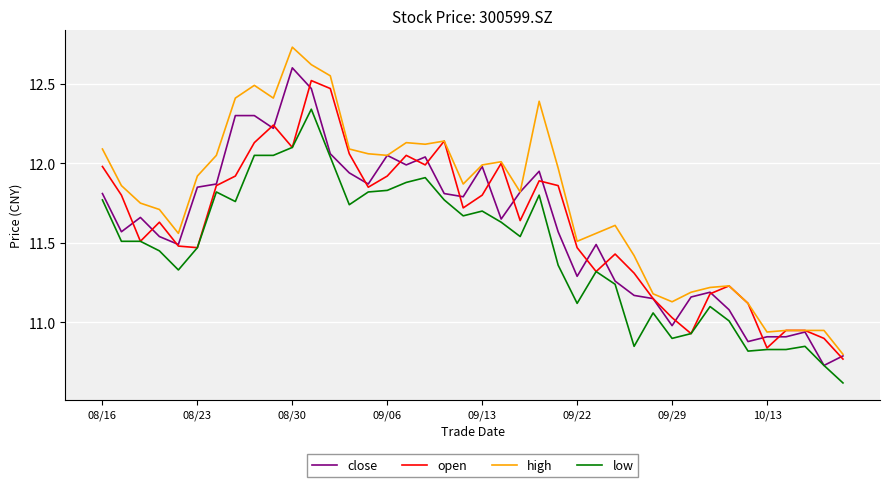

How many values in the open series are below 11?

6